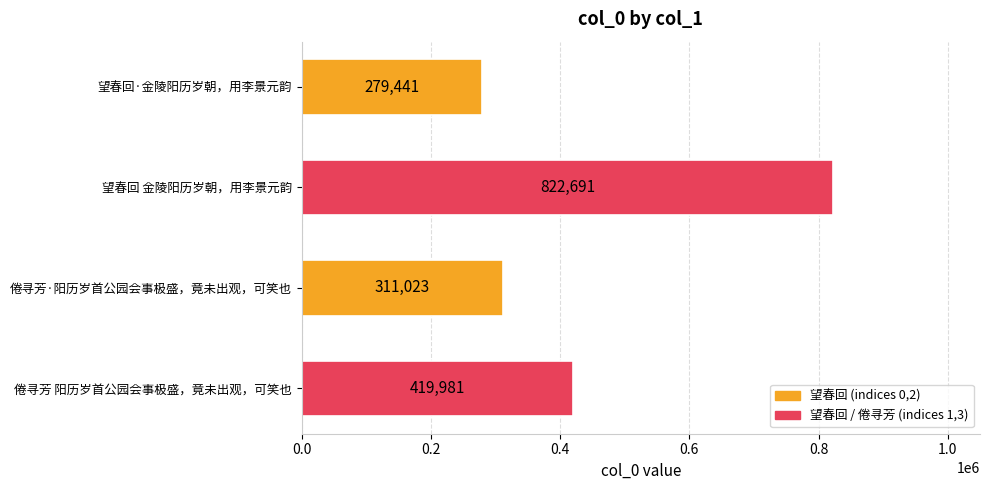

Between 望春回·金陵阳历岁朝，用李景元韵 and 望春回 金陵阳历岁朝，用李景元韵, which is larger?

望春回 金陵阳历岁朝，用李景元韵